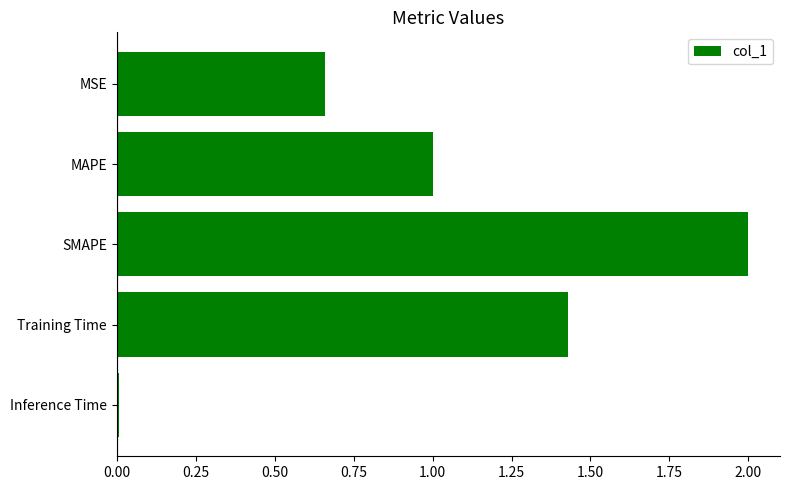

Which label corresponds to the smallest value in the chart?

Inference Time